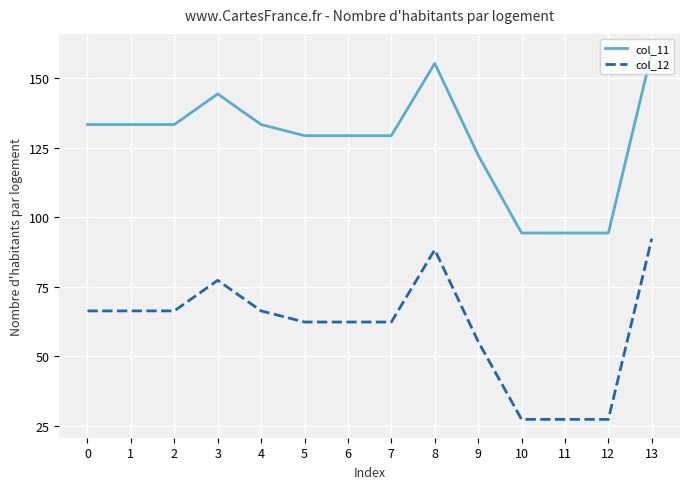

Rank the series by their maximum value, from highest to lowest.

col_11, col_12